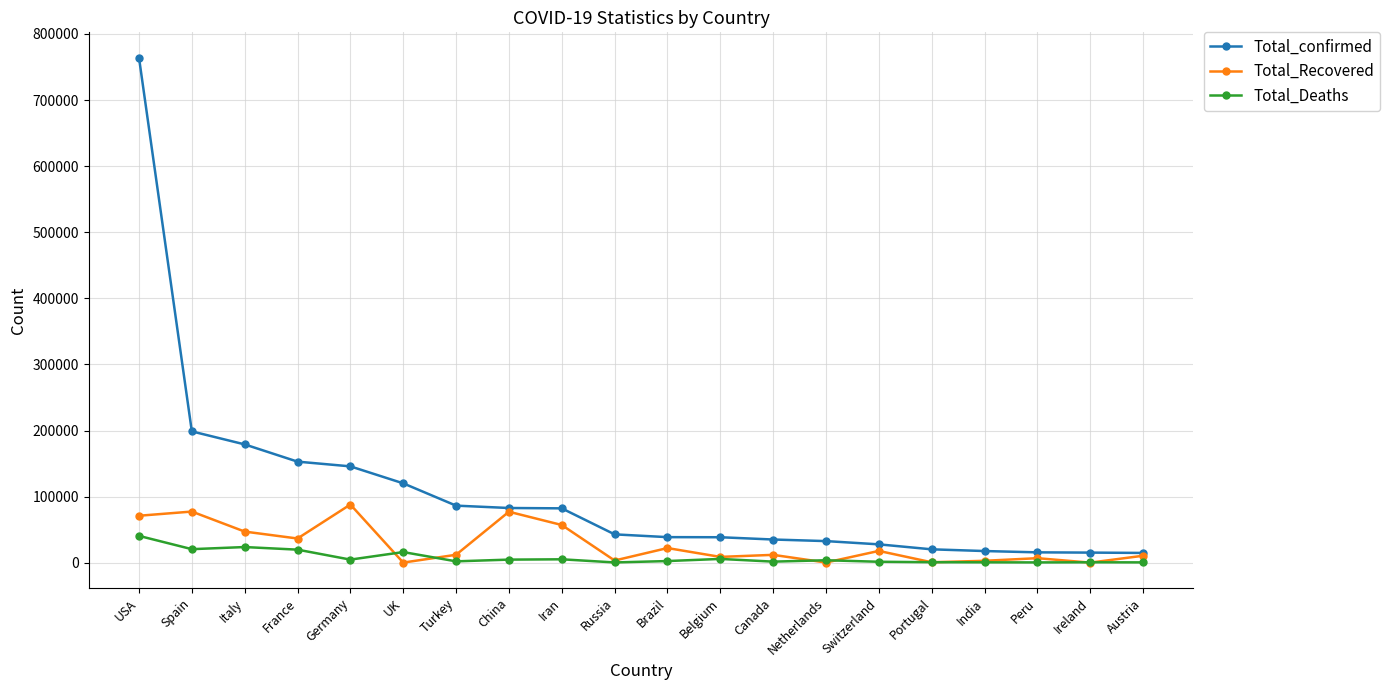

At Iran, list the series in order from smallest to largest.

Total_Deaths, Total_Recovered, Total_confirmed